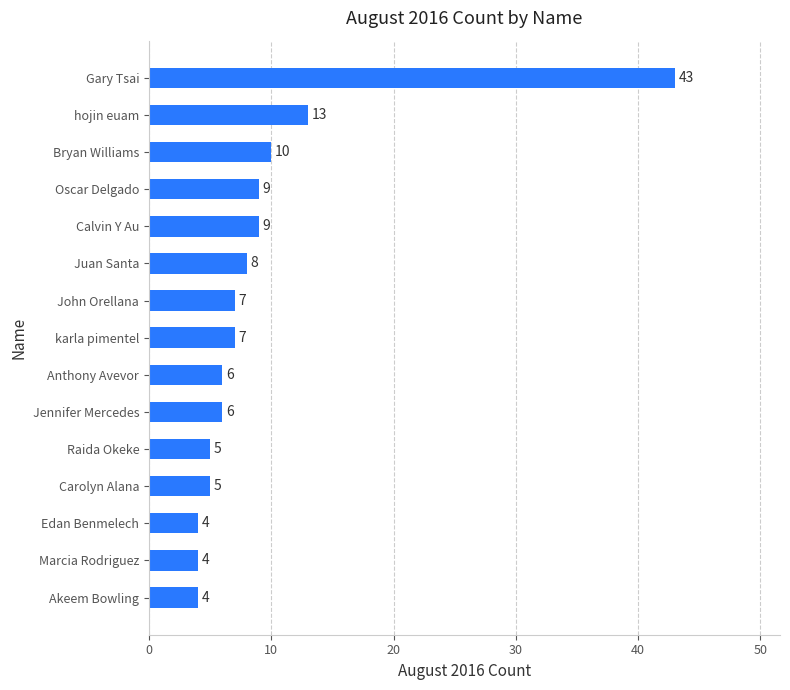

What is the maximum value shown in the chart?

43